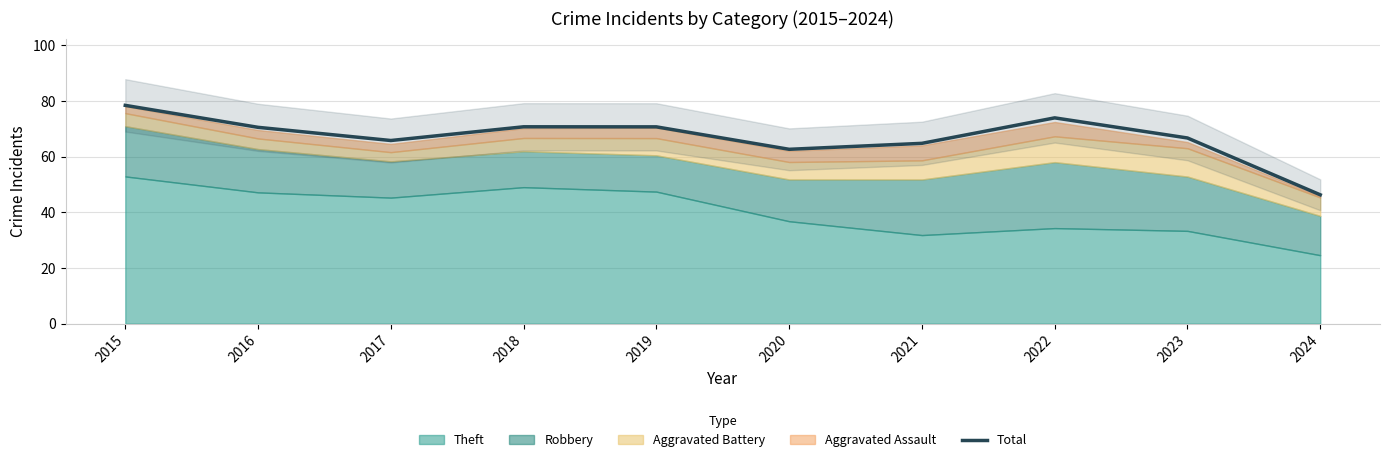

Is it true that Total equals 74.0 at 2022?

True